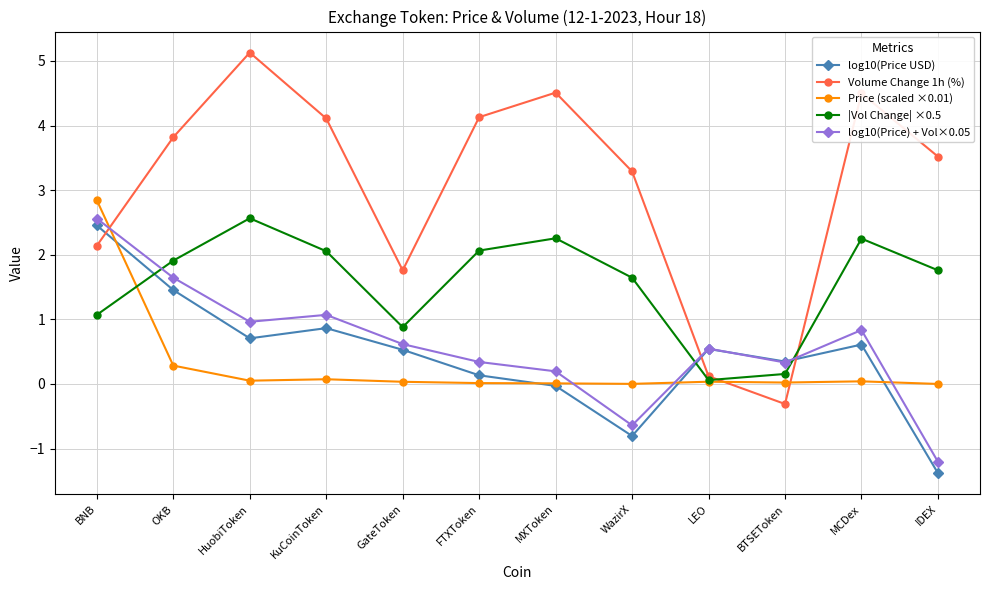

At which category does |Vol Change| ×0.5 reach its first local peak?

HuobiToken